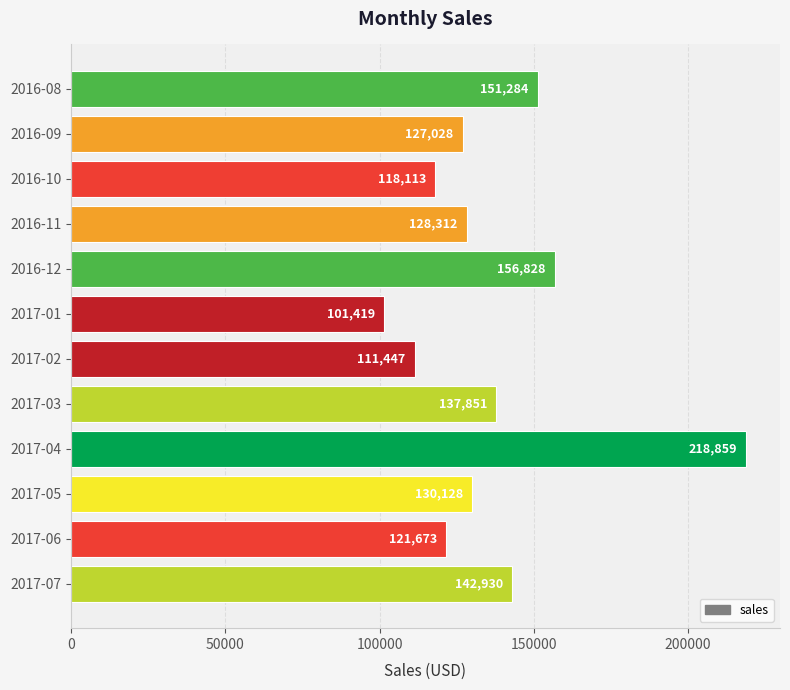

List the labels in order of value, smallest first.

2017-01, 2017-02, 2016-10, 2017-06, 2016-09, 2016-11, 2017-05, 2017-03, 2017-07, 2016-08, 2016-12, 2017-04